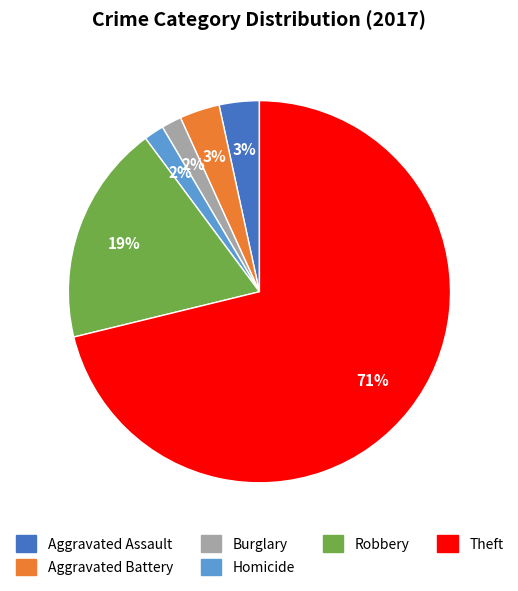

To the nearest percent, what is the average slice percentage?

17%